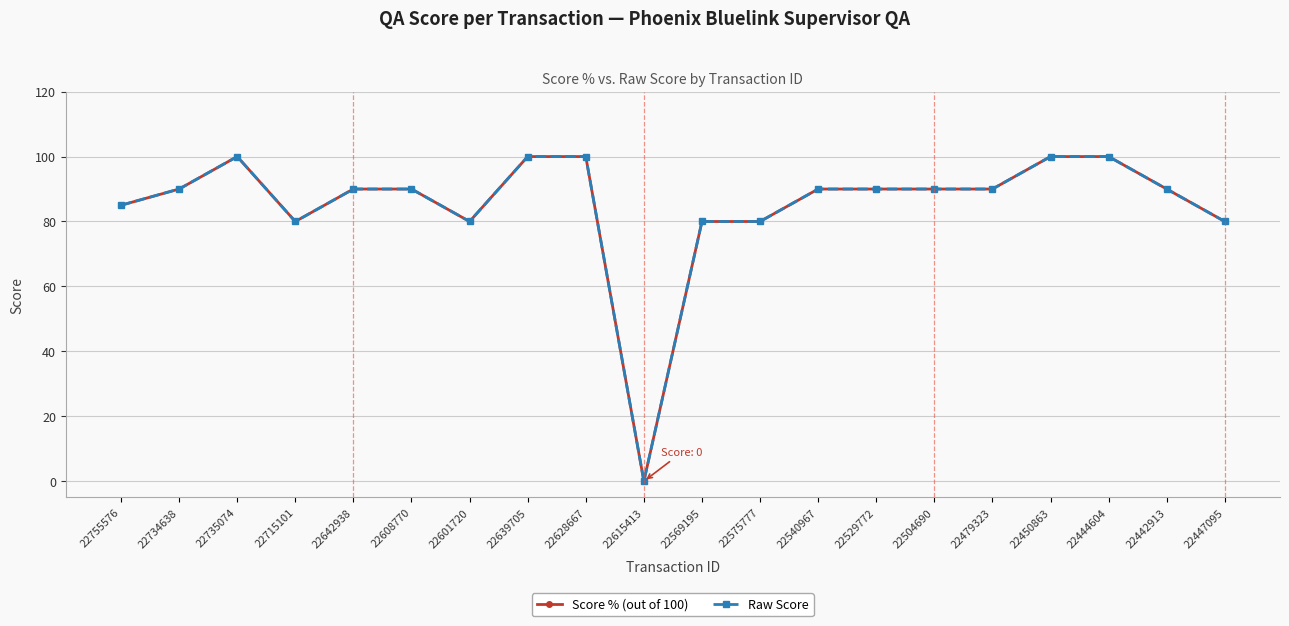

Does the chart have visible grid lines?

Yes